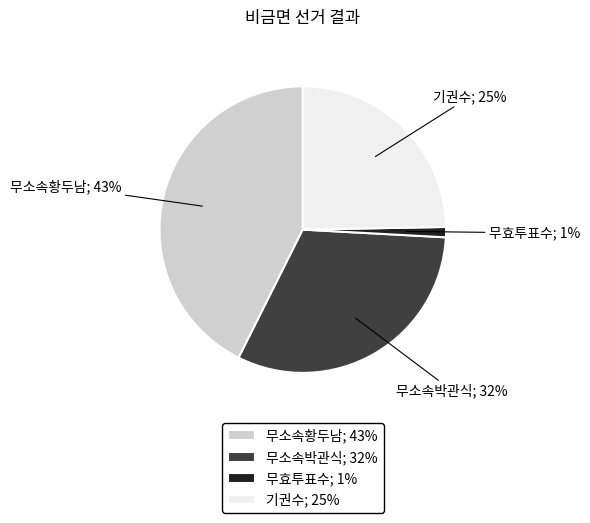

What is the ratio of the value at 기권수; 25% to the value at 무소속황두남; 43%?

0.6